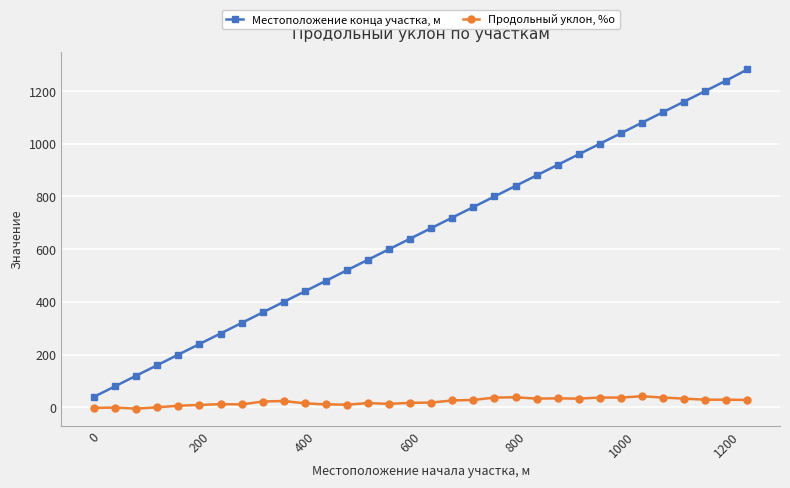

Rank the series by their maximum value, from lowest to highest.

Продольный уклон, %о, Местоположение конца участка, м